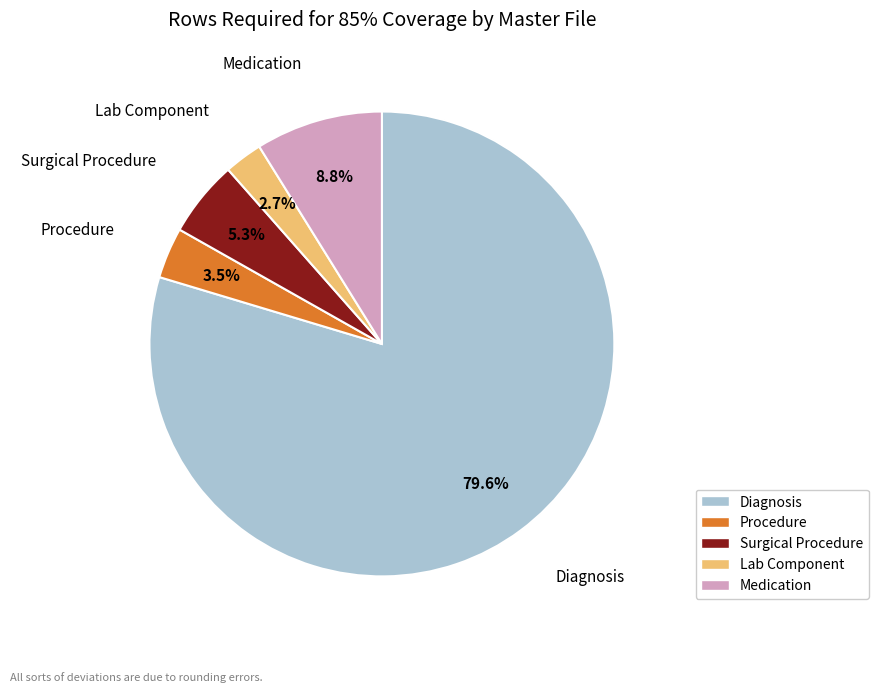

Combined, what portion of the pie is Lab Component and Procedure?

6.2%